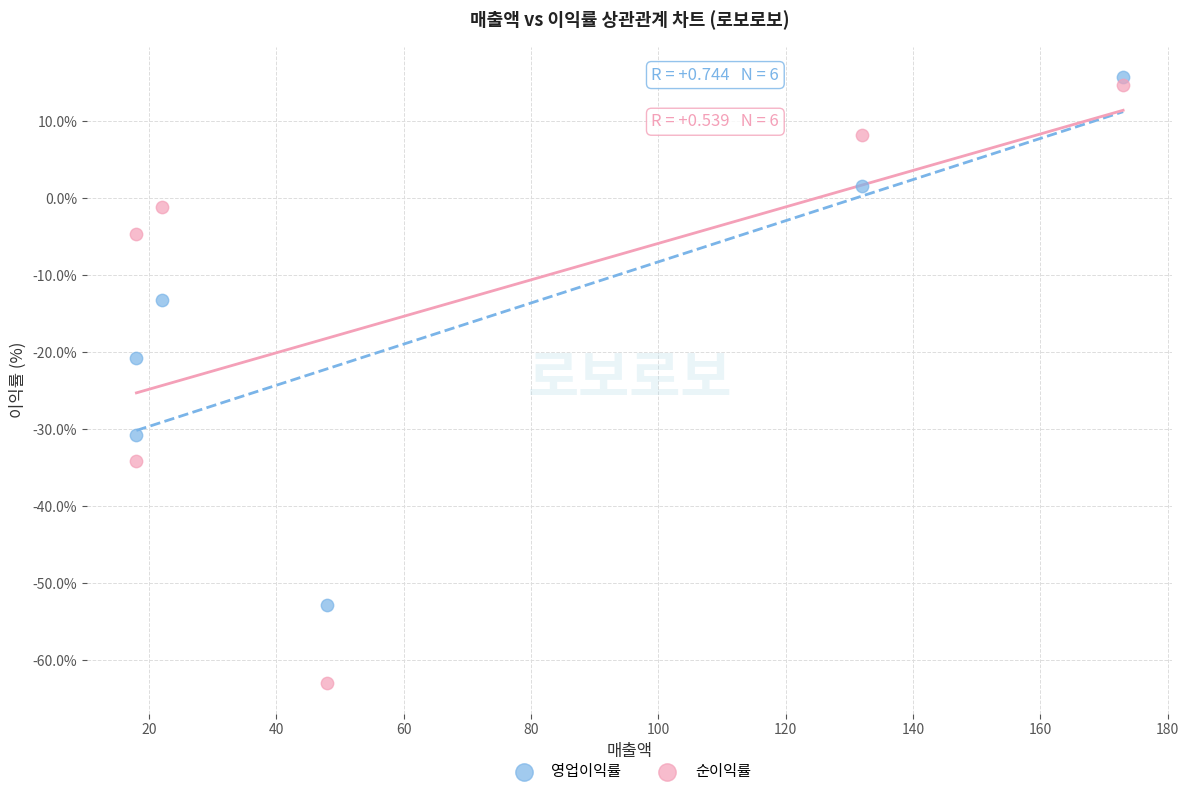

Across all data points, what is the range of Y values (max minus min)?

78.8